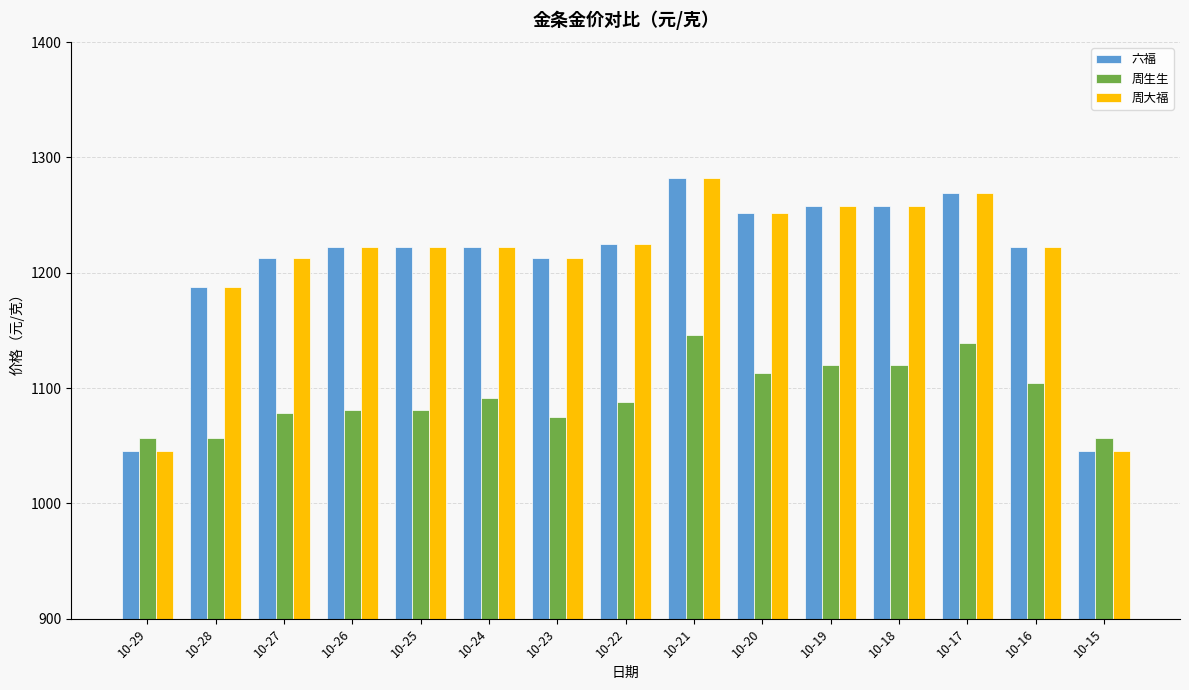

How many groups of bars are there?

15